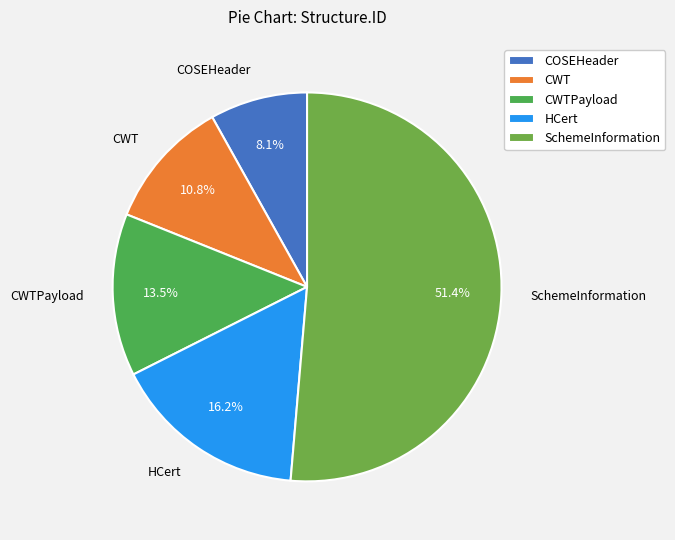

Does any single category account for the majority?

Yes